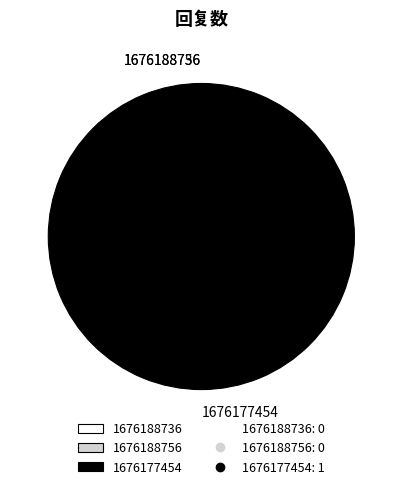

What is the largest slice in the pie chart?

1676177454